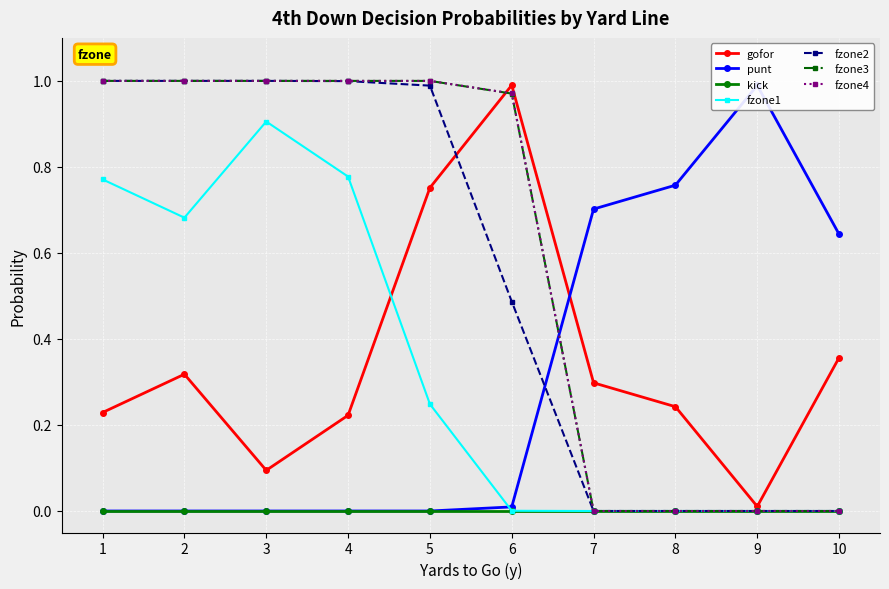

The punt series shows 0.0 at 2. True or false?

True